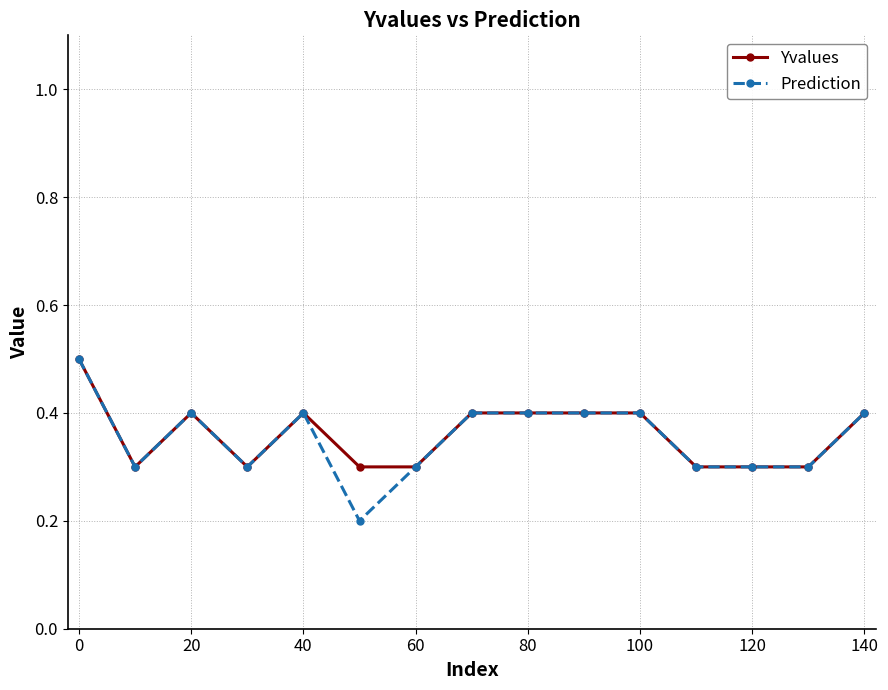

What is the maximum value shown in the chart?

0.5